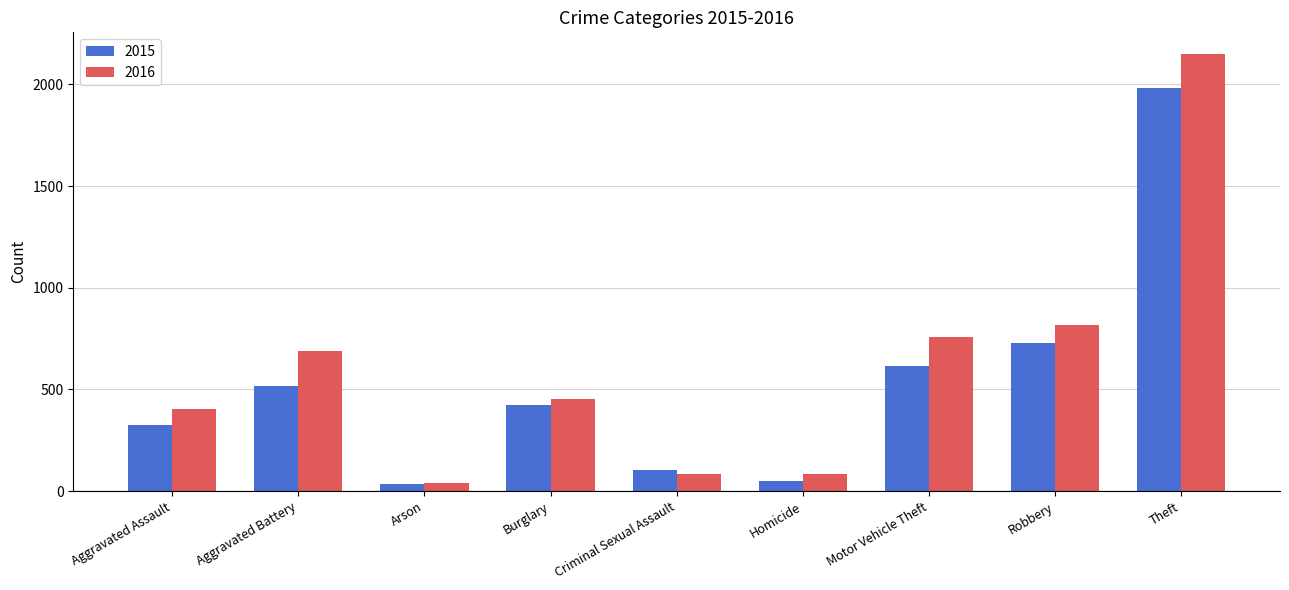

What is the value of the 2015 bar at the 7th from the left?

614